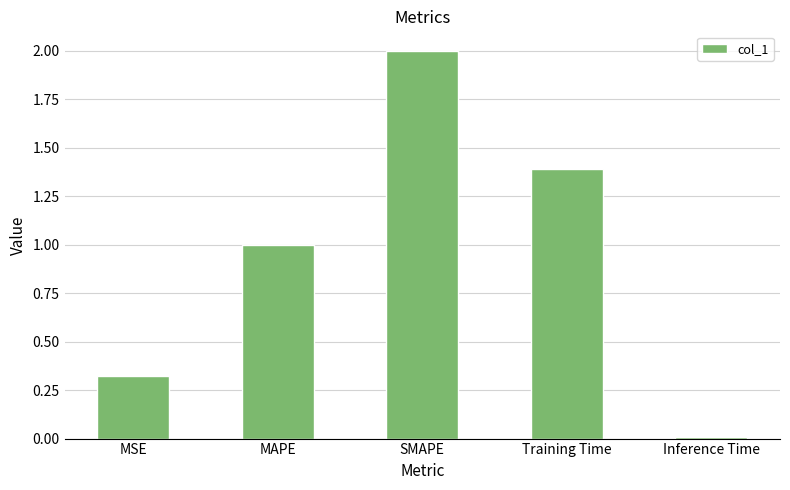

Approximately how many times larger is the value at MSE compared to MAPE?

0.3